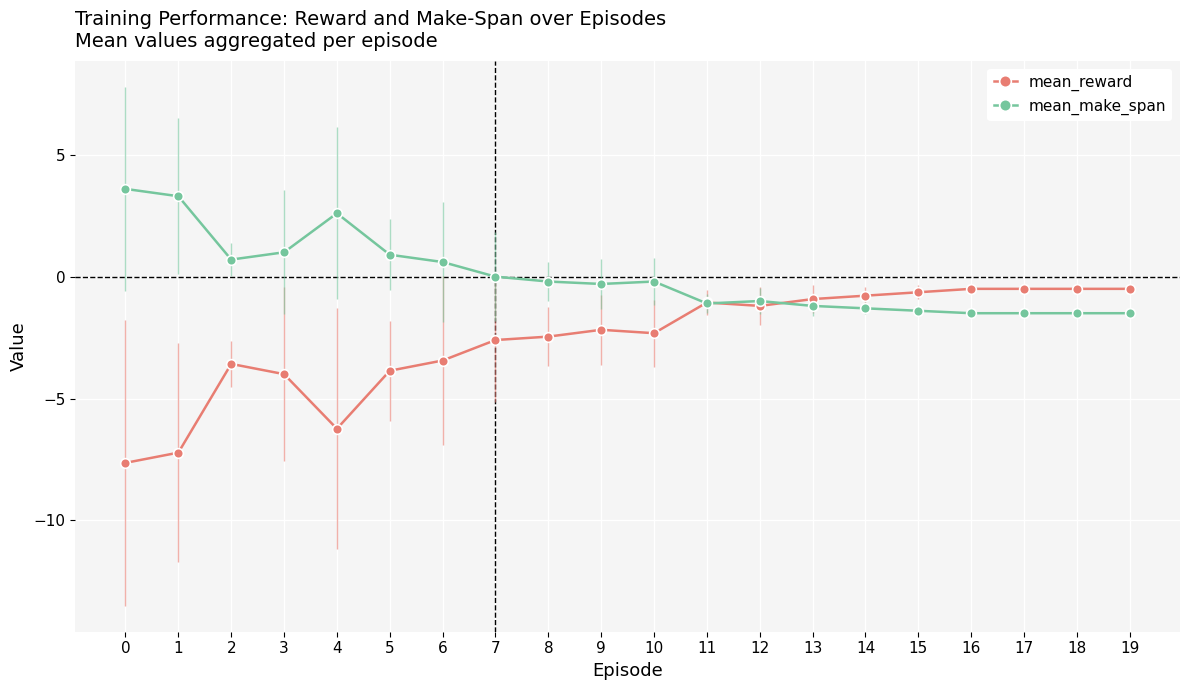

What is the difference between the highest and lowest values at 6?

4.0